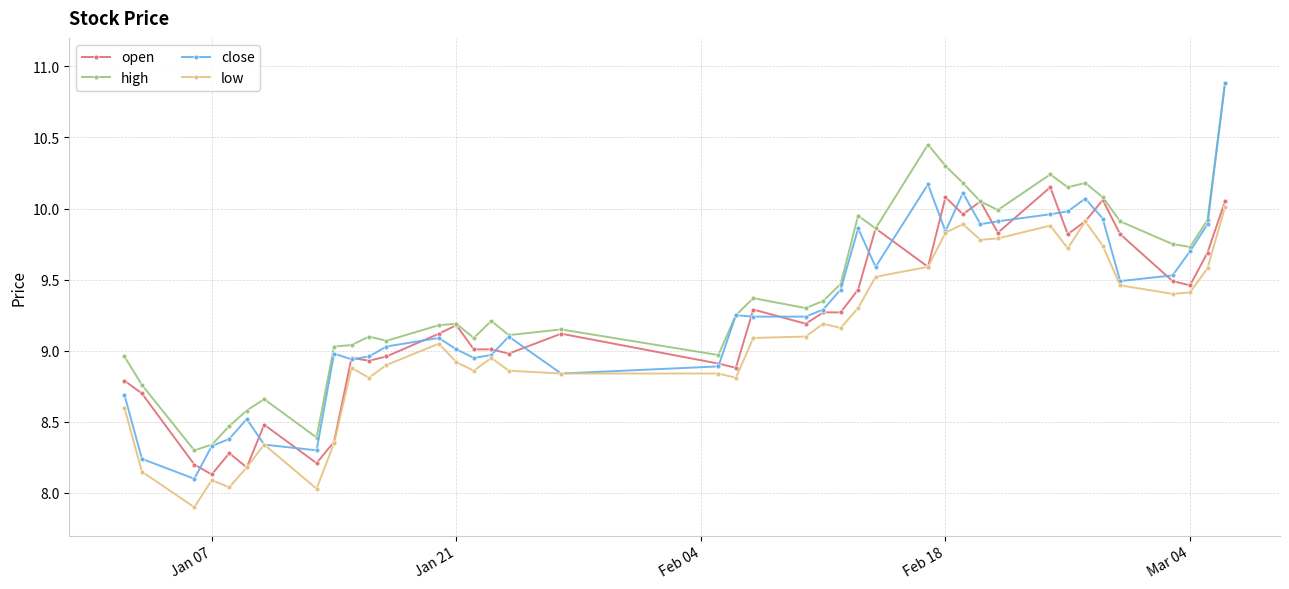

What is the greatest value displayed?

10.9